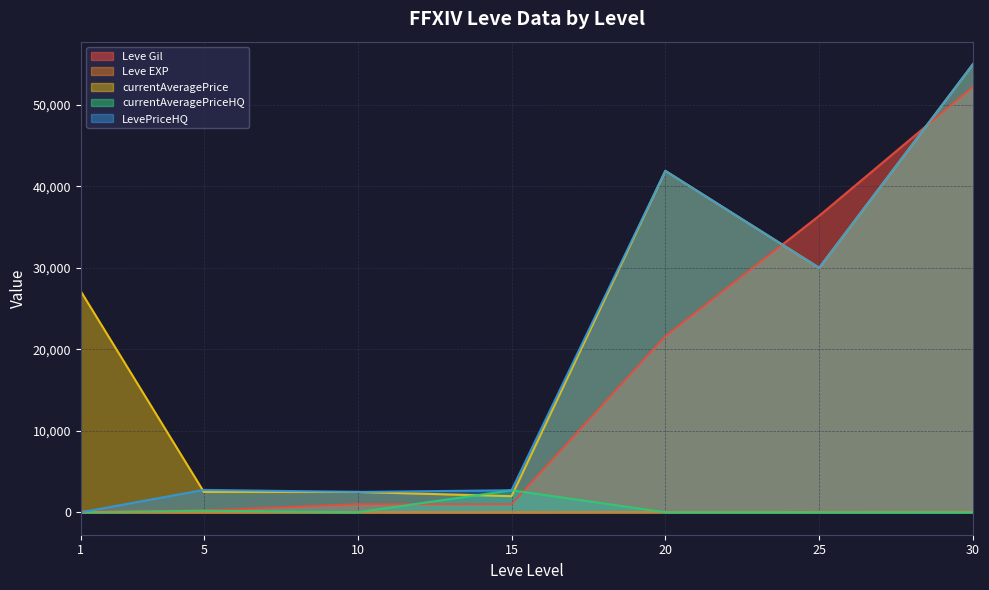

Reading left to right, what are all the values shown in this chart?

Leve Gil: 160	220	990	990	21600	36390	52220
Leve EXP: 1	5	9	7	21	36	52
currentAveragePrice: 27128	2507	2500	1984	41900	30000	55000
currentAveragePriceHQ: 0	200	0	2708	0	0	0
LevePriceHQ: 0	2750	2500	2708	41900	30000	55000